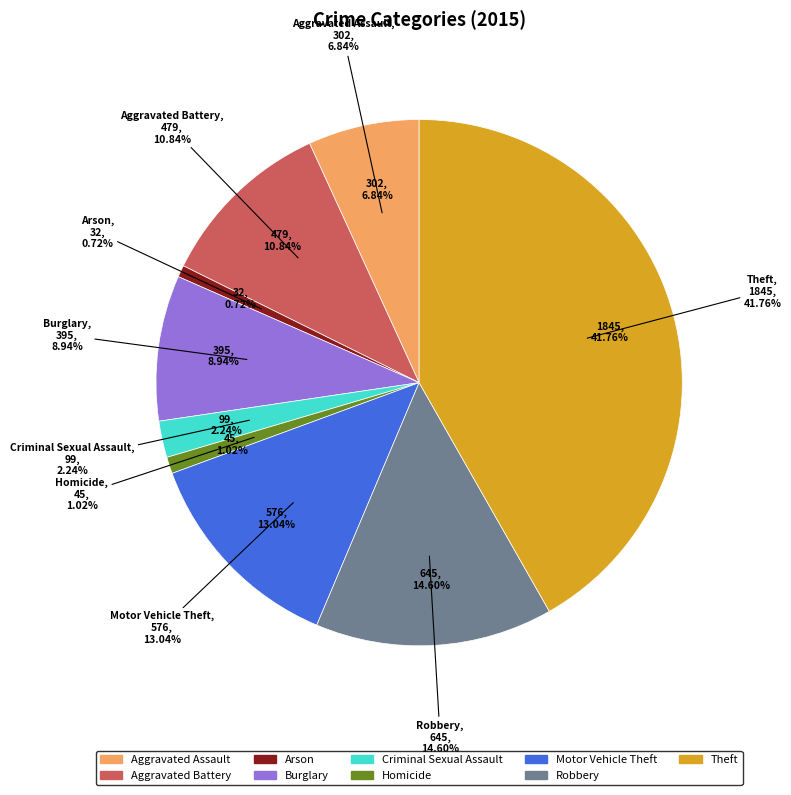

How many slices are in this pie chart?

9